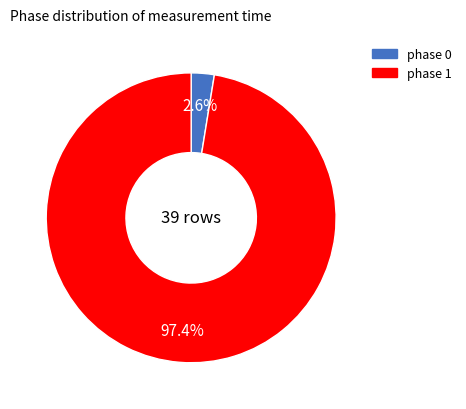

Count the number of slices in the pie.

2